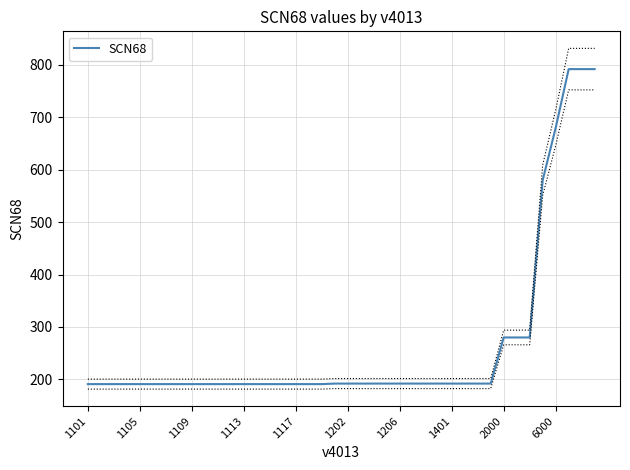

What is the greatest value displayed?

792